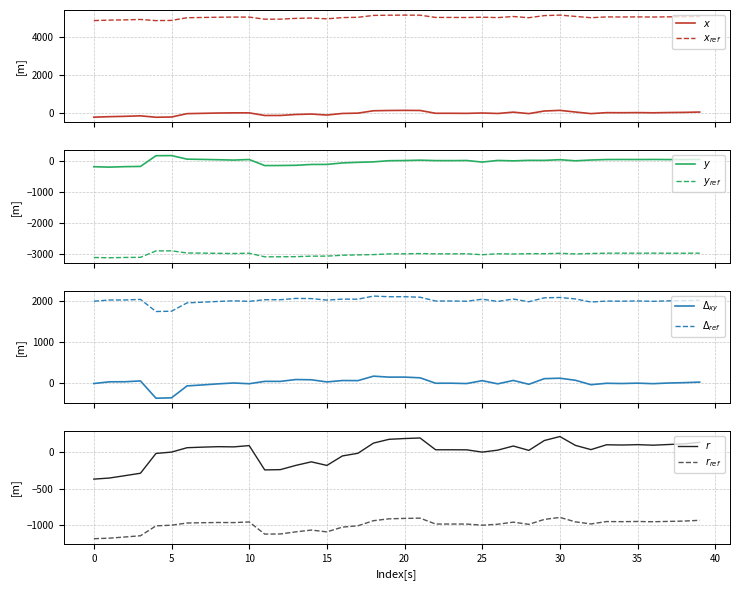

Reading left to right, extract all data points from this chart.

x: 0=-197.9	1=-169.7	2=-152.8	3=-126.4	4=-201.8	5=-187.6	6=-12.5	7=3.4	8=19.7	9=28.9	10=28.5	11=-108.8	12=-107.3	13=-55.6	14=-34.2	15=-85.0	16=-3.0	17=14.0	18=137.8	19=151.9	20=157.6	21=152.8	22=5.9	23=6.5	24=1.8	25=21.3	26=-3.9	27=65.7	28=-10.8	29=125.2	30=157.7	31=72.0	32=-10.8	33=39.4	34=35.0	35=41.8	36=32.0	37=44.7	38=53.7	39=70.9
y: 0=-173.8	1=-187.2	2=-171.9	3=-165.0	4=181.0	5=185.1	6=69.8	7=61.7	8=51.7	9=39.8	10=57.5	11=-137.3	12=-135.0	13=-128.7	14=-101.4	15=-99.7	16=-52.0	17=-32.5	18=-17.4	19=20.1	20=25.2	21=37.5	22=23.3	23=22.8	24=26.7	25=-24.2	26=28.1	27=14.8	28=31.7	29=30.5	30=52.3	31=17.1	32=42.2	33=57.8	34=59.0	35=57.2	36=59.9	37=56.4	38=56.5	39=60.3